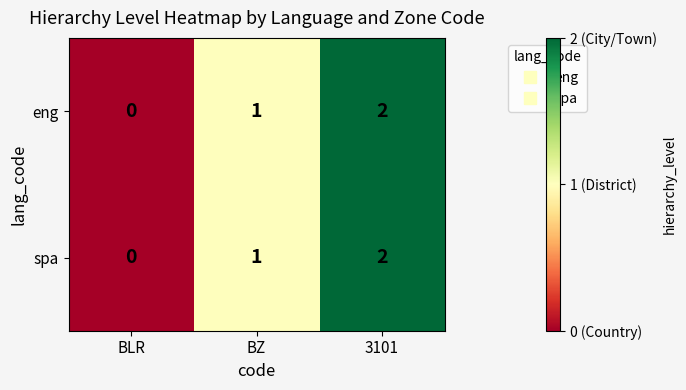

At which label does eng reach its minimum?

BLR